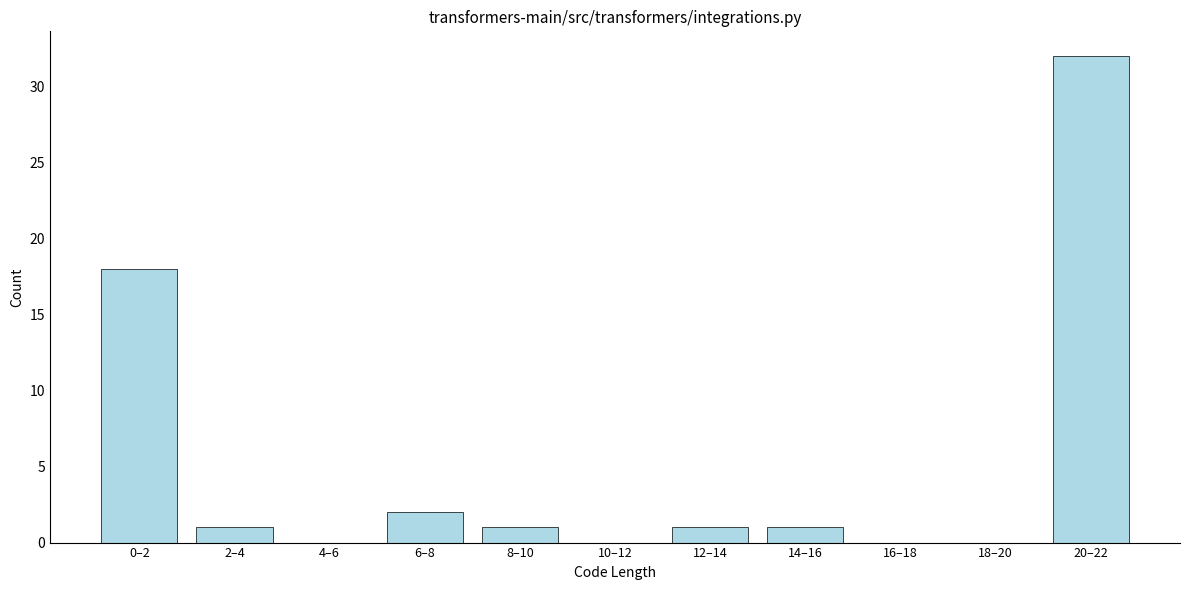

Reading right to left, transcribe all the data shown in this chart.

20–22=32	18–20=0	16–18=0	14–16=1	12–14=1	10–12=0	8–10=1	6–8=2	4–6=0	2–4=1	0–2=18